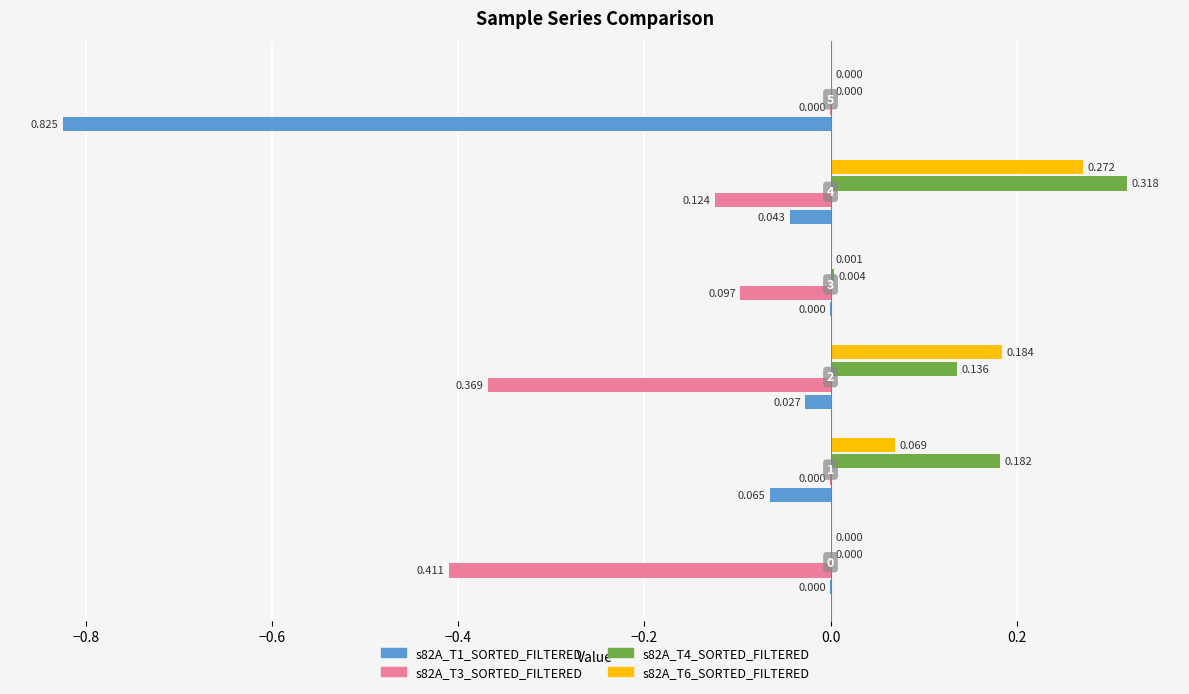

What are all the series names shown in the legend?

s82A_T1_SORTED_FILTERED, s82A_T3_SORTED_FILTERED, s82A_T4_SORTED_FILTERED, s82A_T6_SORTED_FILTERED